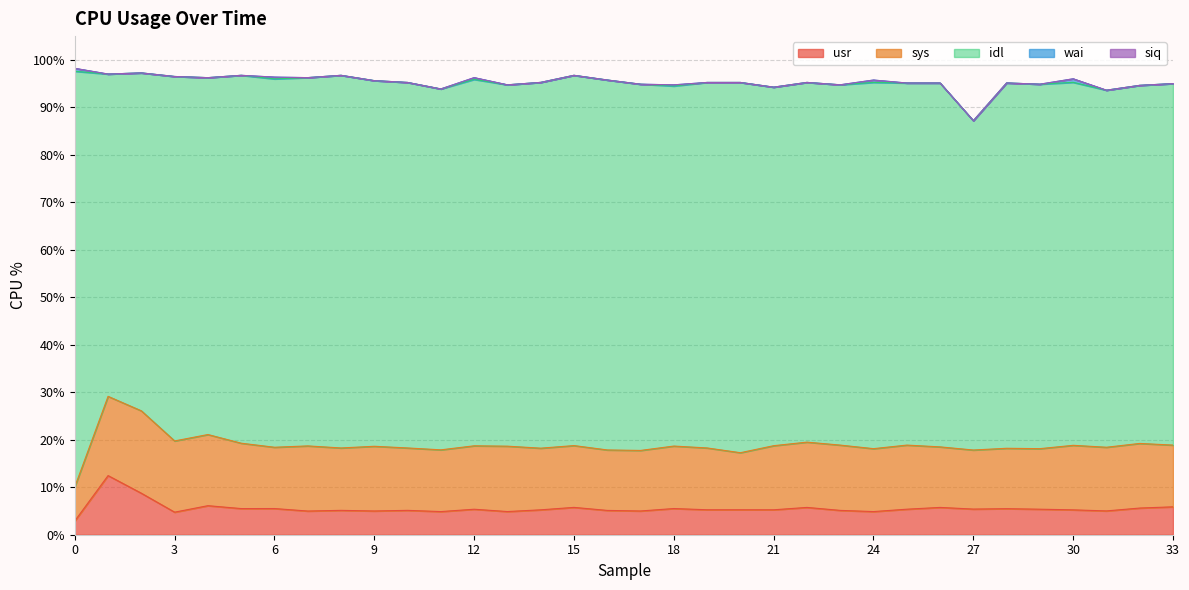

Which series has the largest range (max minus min)?

idl